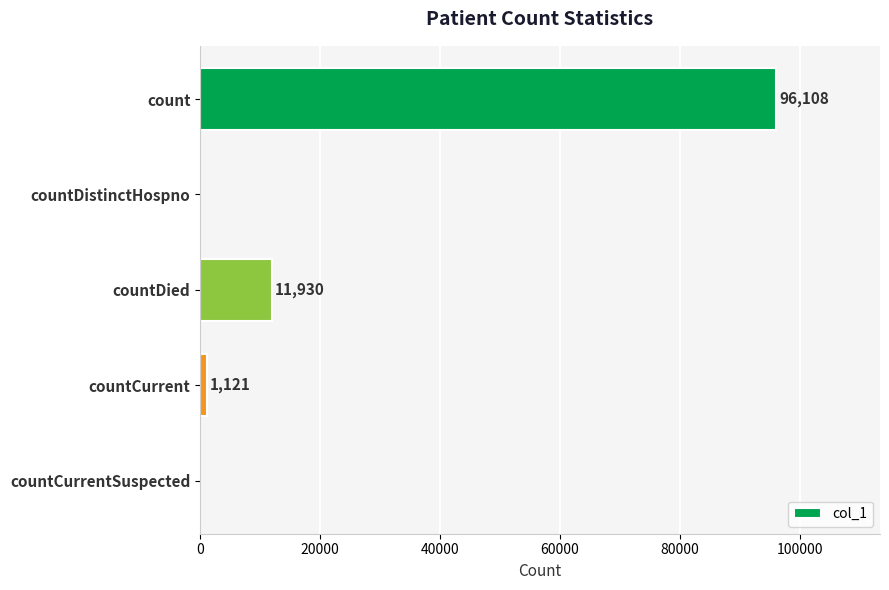

What is the sum of all values?

109159